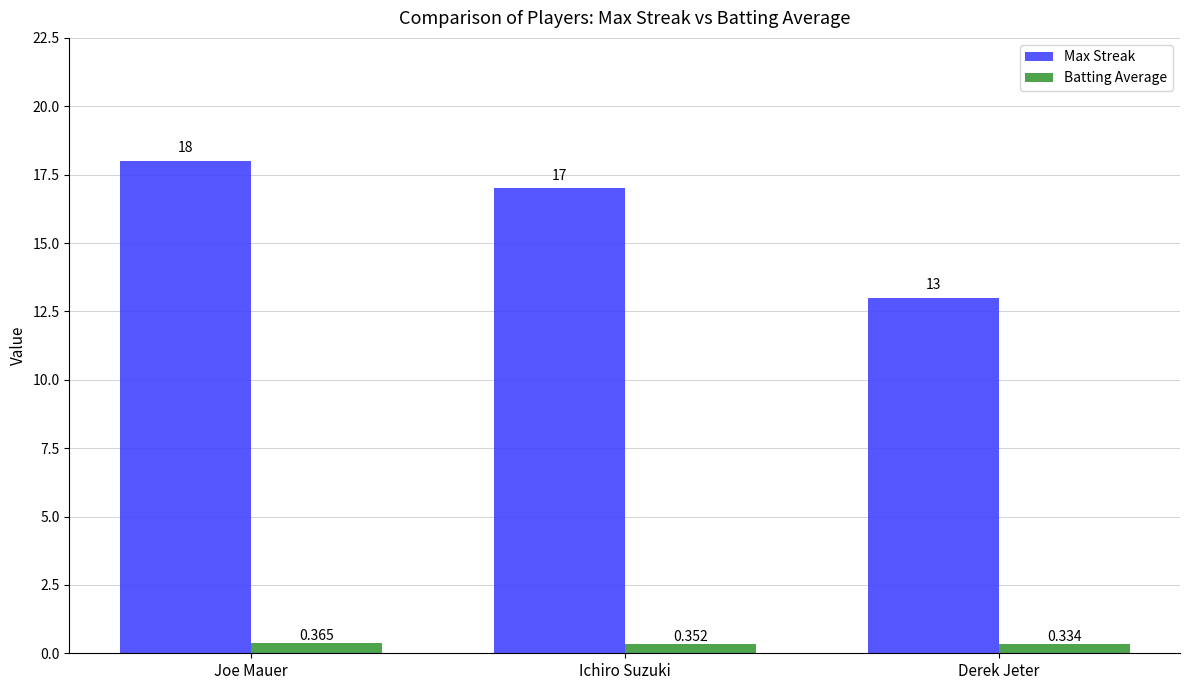

Between Ichiro Suzuki and Derek Jeter, which series saw the biggest shift?

Max Streak